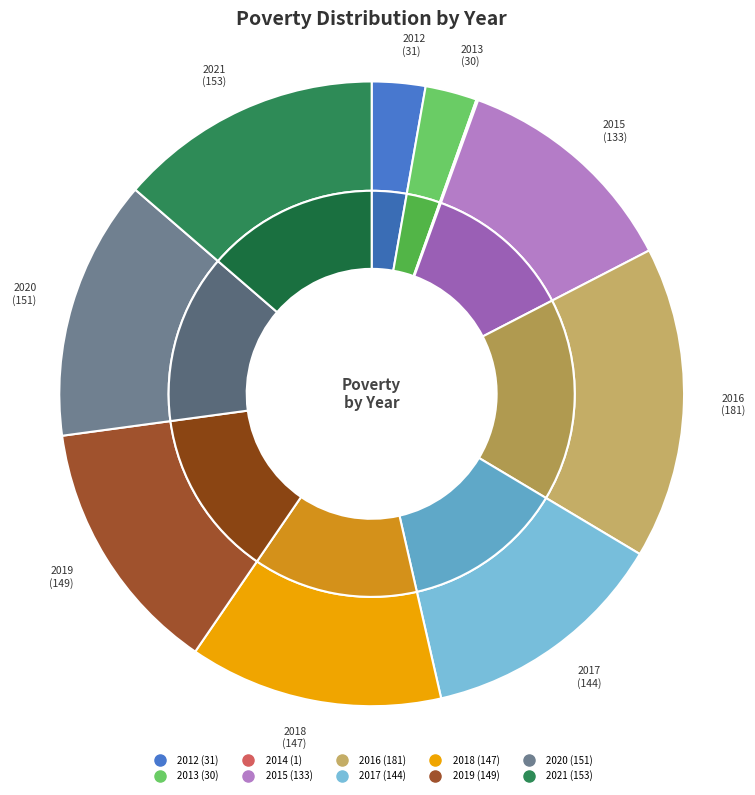

Which slice is the smallest?

2014